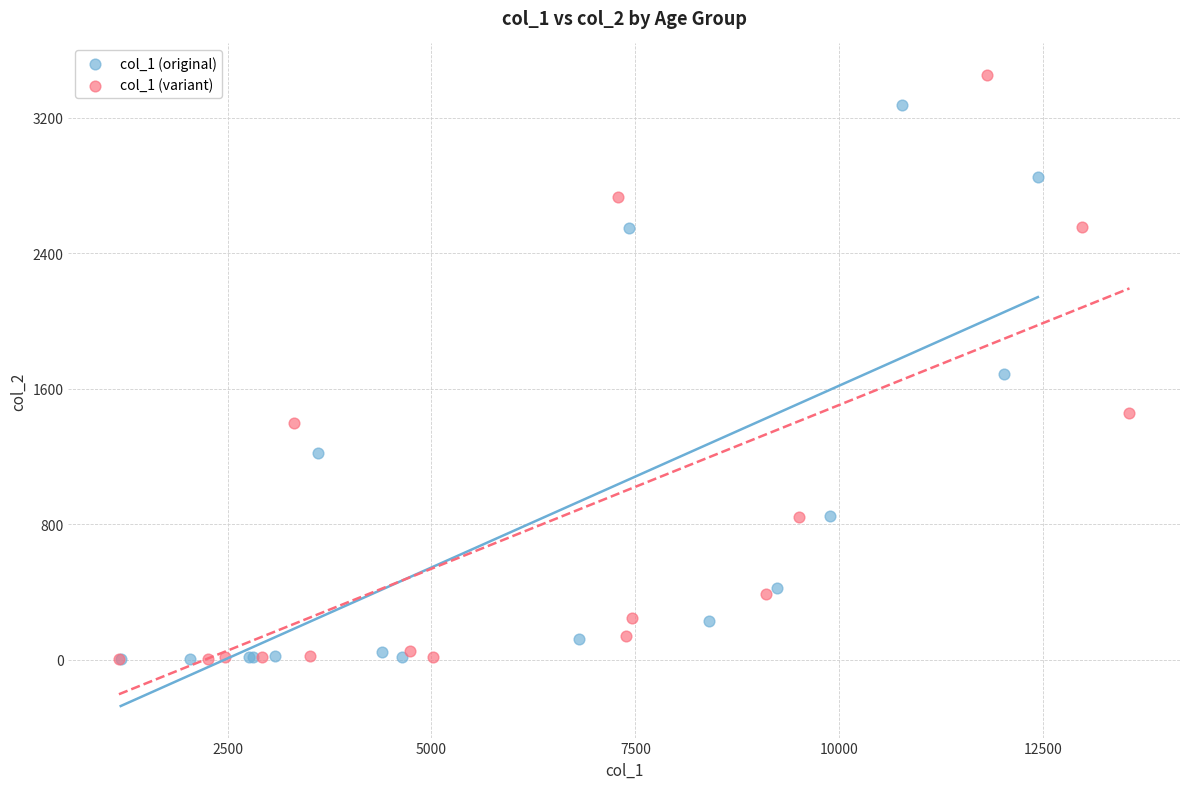

Which series reaches the maximum Y coordinate?

col_1 (variant)